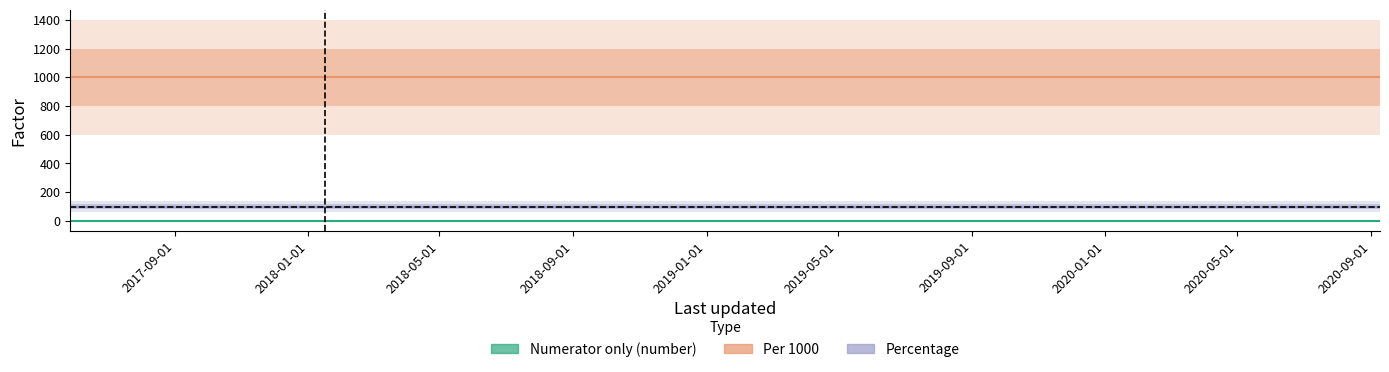

What position from the left is 2017-05-28?

1